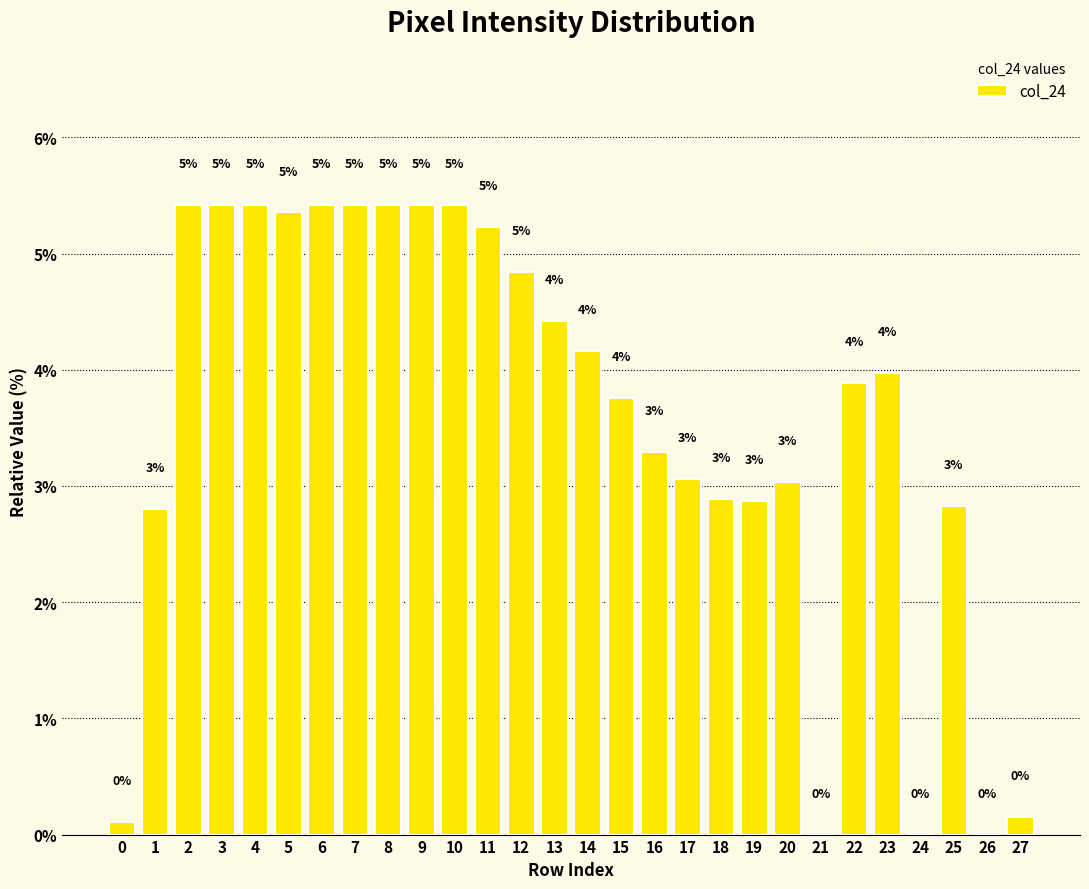

What is the sum of the values at 27 and 12?

5.0